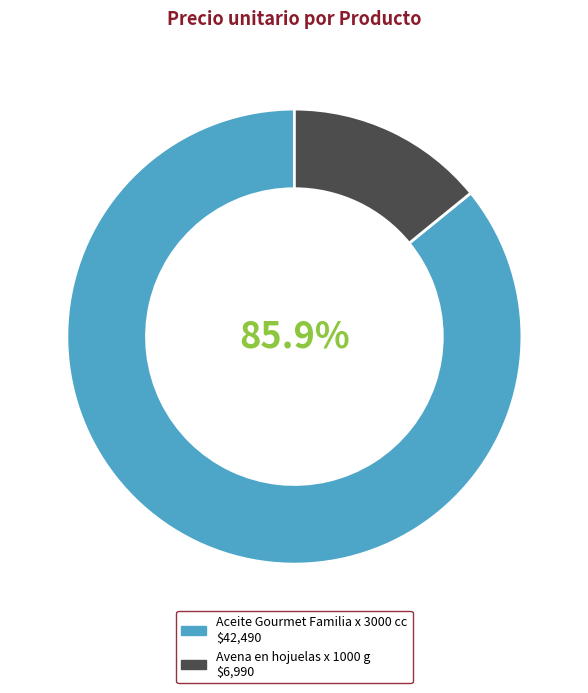

Which slice is the smallest?

Avena en hojuelas x 1000 g